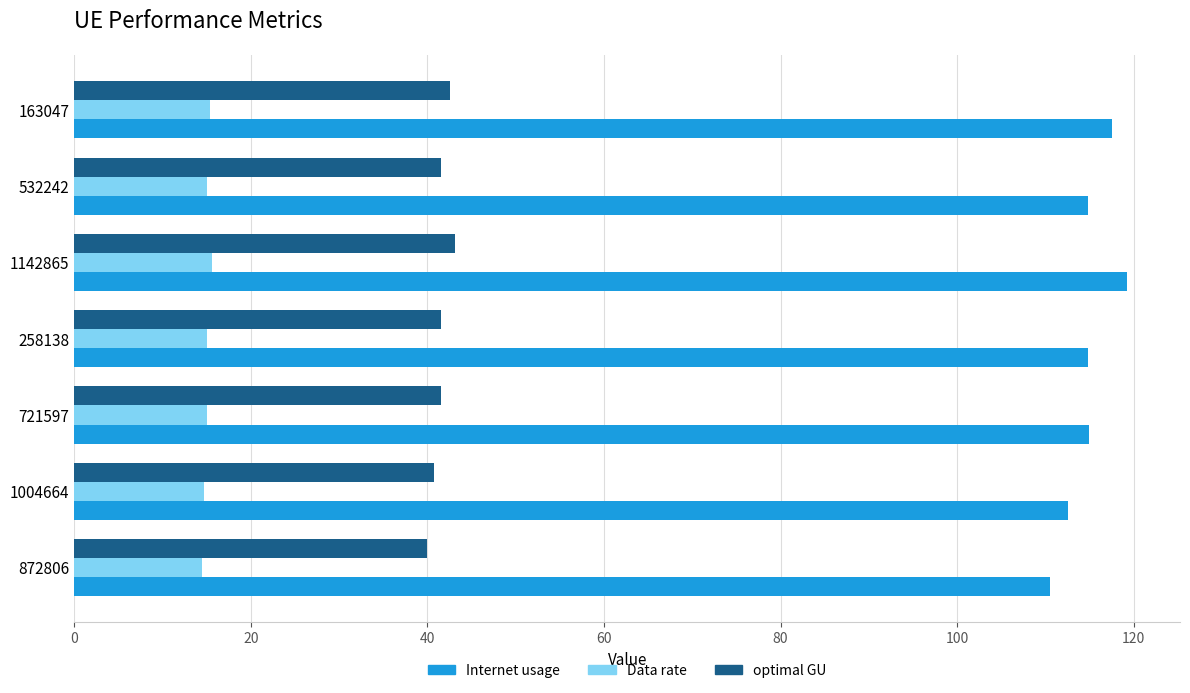

How many series are shown in this chart?

3